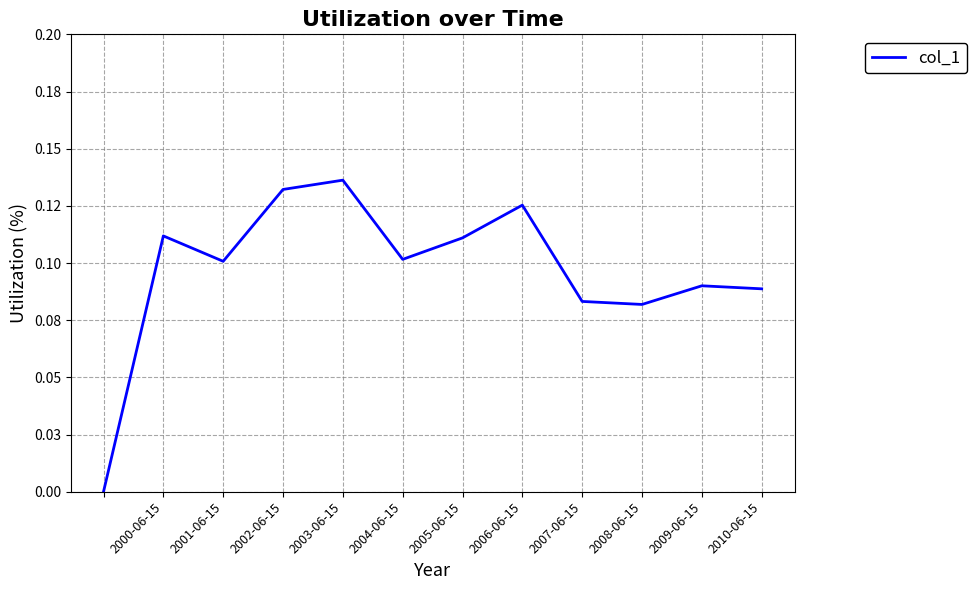

At which category does the data reach its first local valley?

2001-06-15